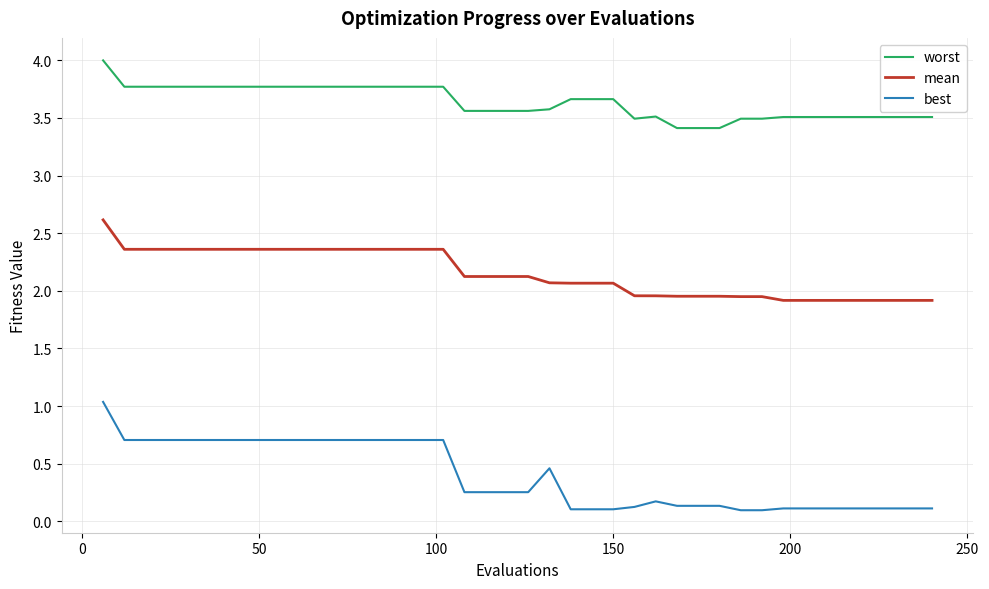

What is the difference between the maximum and minimum values in the worst series?

0.6